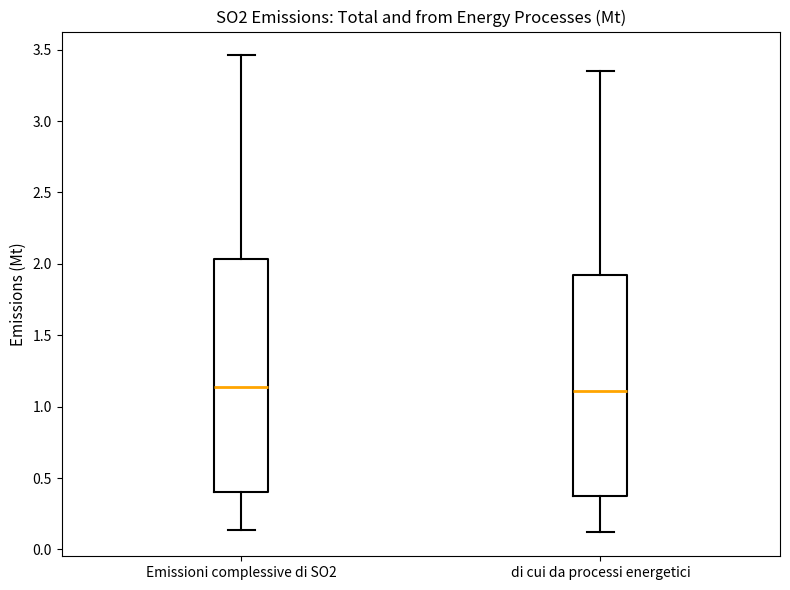

Comparing the boxes themselves (not the whiskers), which one is the tallest?

Emissioni complessive di SO2